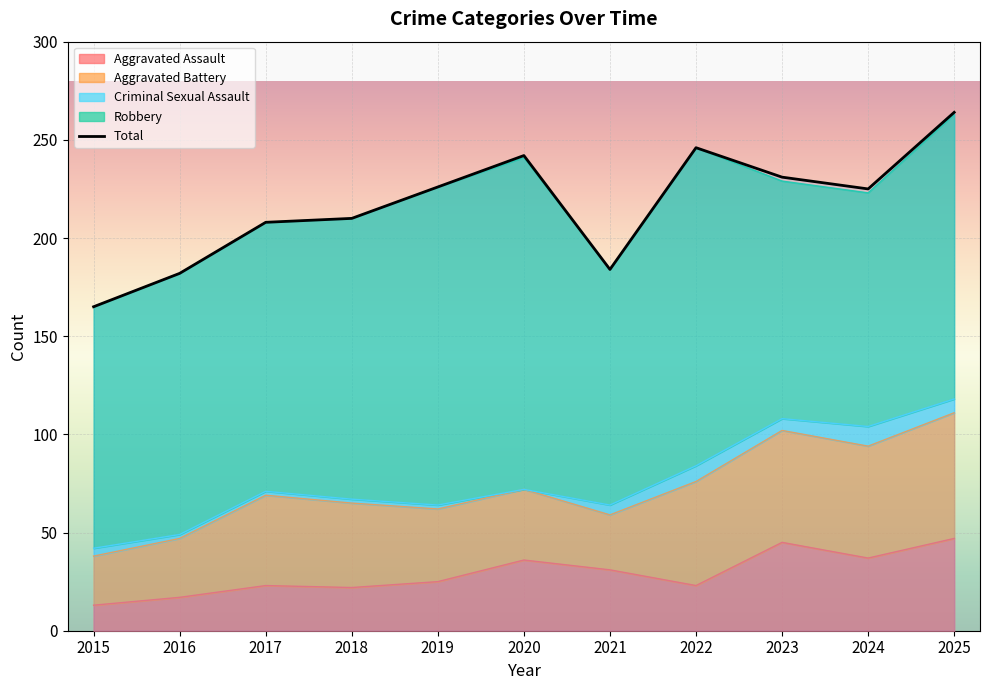

Rank the series by their maximum value, from lowest to highest.

Criminal Sexual Assault, Aggravated Assault, Aggravated Battery, Robbery, Total